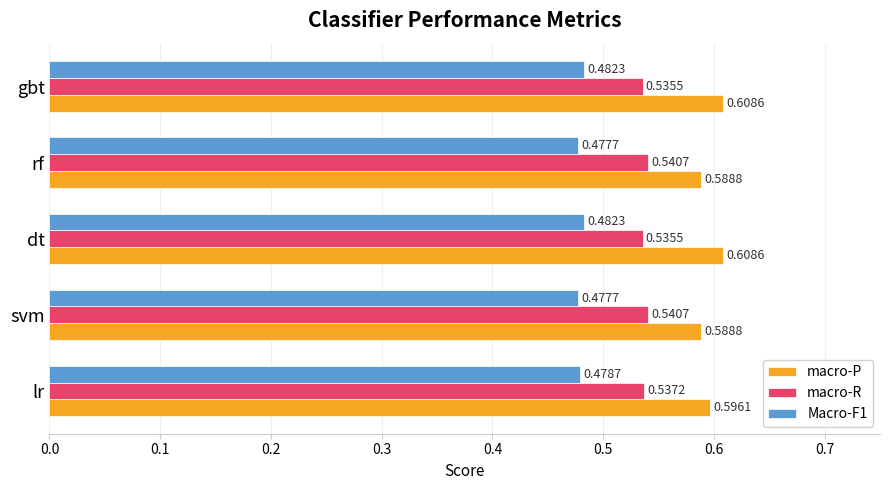

Which series has the widest spread of values?

macro-P